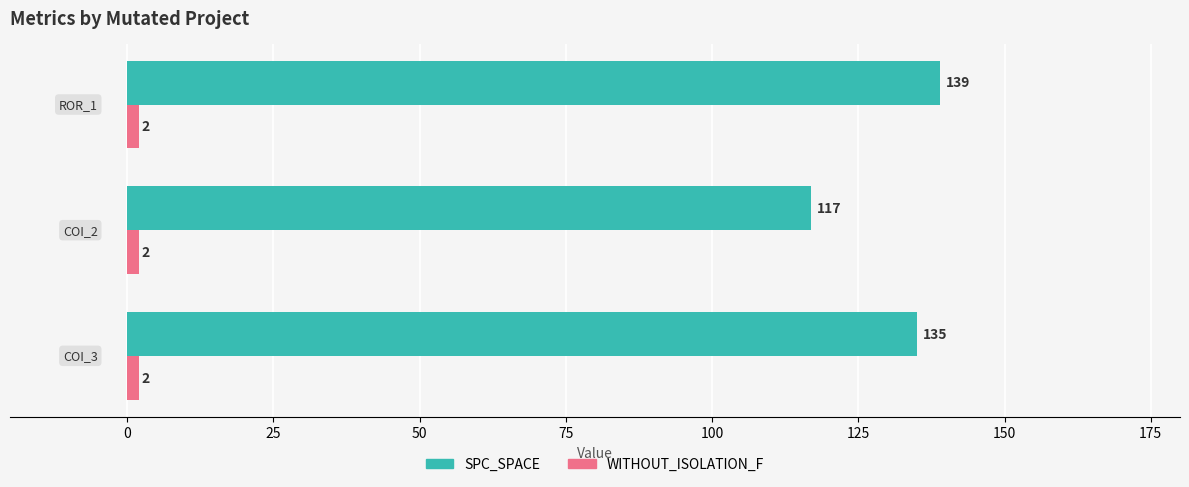

What is the average value of the SPC_SPACE series?

130